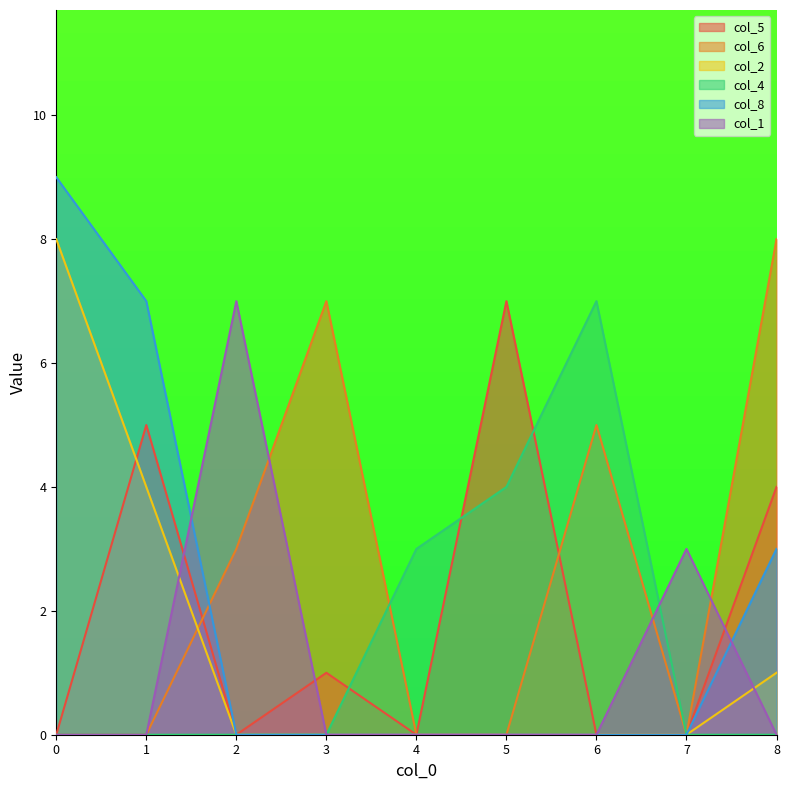

True or false: col_4 and col_8 intersect in this chart.

False